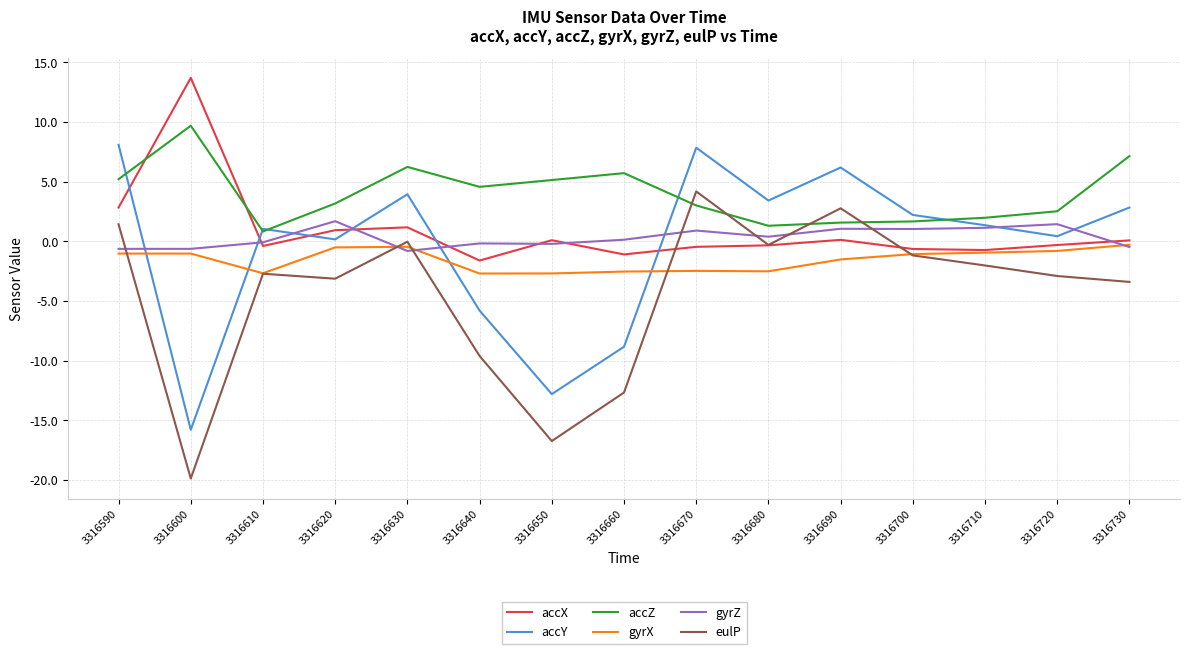

What is the maximum value for accY?

8.1